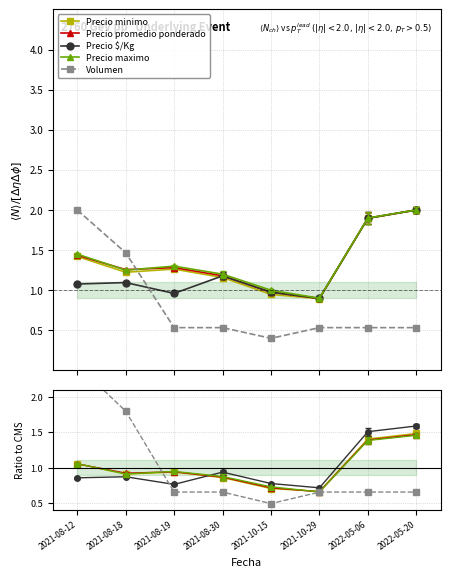

Reading left to right, transcribe all the data shown in this chart.

Precio minimo: 2021-08-12=1.1	2021-08-18=0.9	2021-08-19=0.9	2021-08-30=0.9	2021-10-15=0.7	2021-10-29=0.7	2022-05-06=1.4	2022-05-20=1.5
Precio promedio ponderado: 2021-08-12=1.1	2021-08-18=0.9	2021-08-19=0.9	2021-08-30=0.9	2021-10-15=0.7	2021-10-29=0.7	2022-05-06=1.4	2022-05-20=1.5
Precio $/Kg: 2021-08-12=0.9	2021-08-18=0.9	2021-08-19=0.8	2021-08-30=0.9	2021-10-15=0.8	2021-10-29=0.7	2022-05-06=1.5	2022-05-20=1.6
Precio maximo: 2021-08-12=1.1	2021-08-18=0.9	2021-08-19=0.9	2021-08-30=0.9	2021-10-15=0.7	2021-10-29=0.7	2022-05-06=1.4	2022-05-20=1.5
Volumen: 2021-08-12=2.4	2021-08-18=1.8	2021-08-19=0.7	2021-08-30=0.7	2021-10-15=0.5	2021-10-29=0.7	2022-05-06=0.7	2022-05-20=0.7